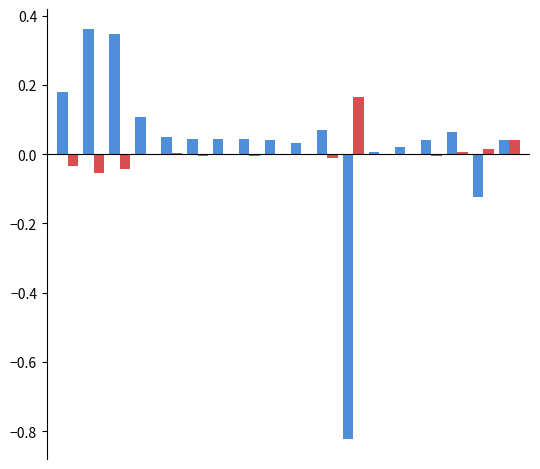

What is the minimum value shown in the chart?

-0.8